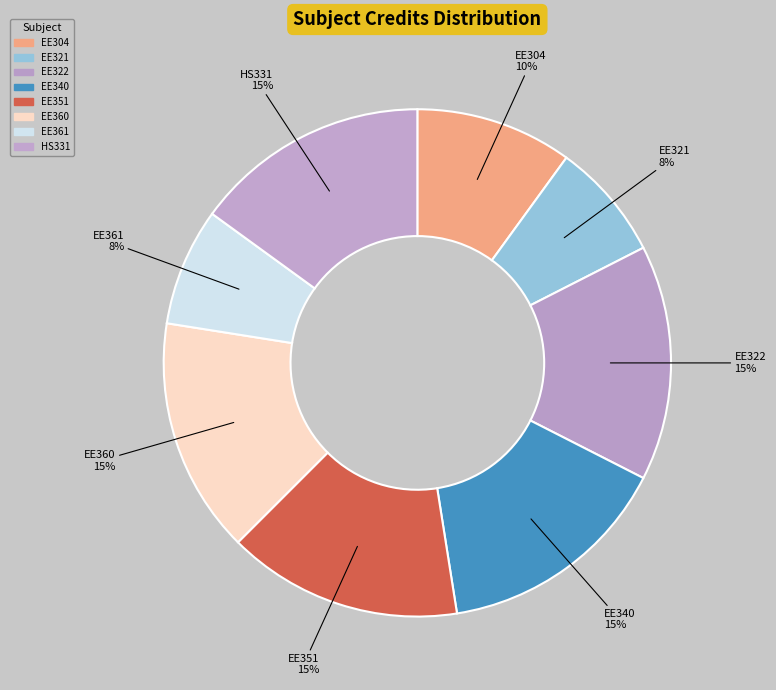

How many slices are in this pie chart?

8